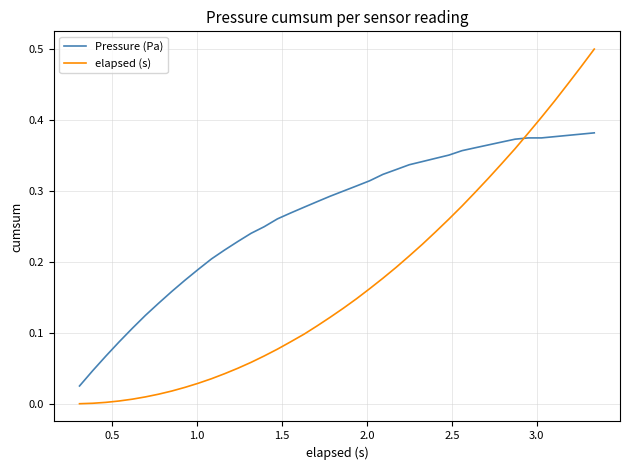

True or false: elapsed (s) and Pressure (Pa) intersect in this chart.

True